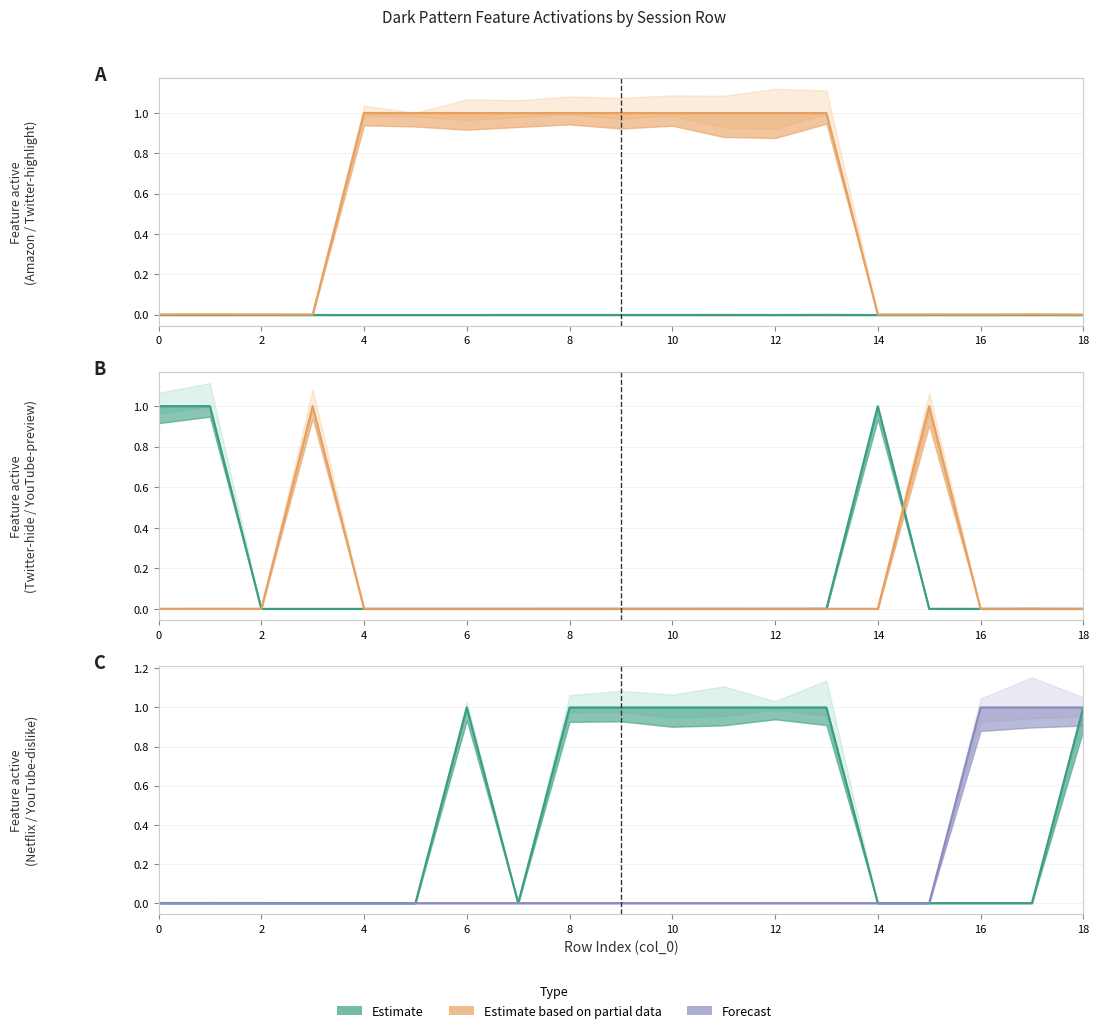

What is the difference between the highest and lowest values at 10?

1